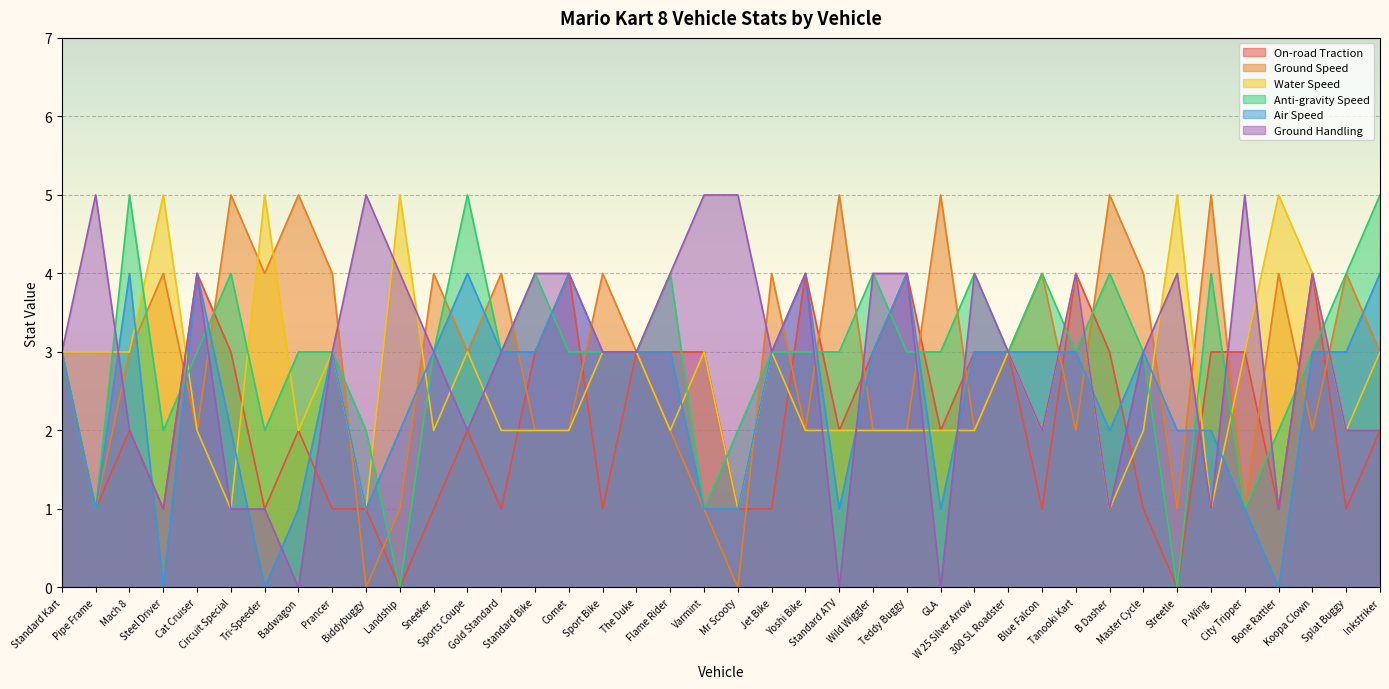

Is it true that On-road Traction equals 2 at Splat Buggy?

False